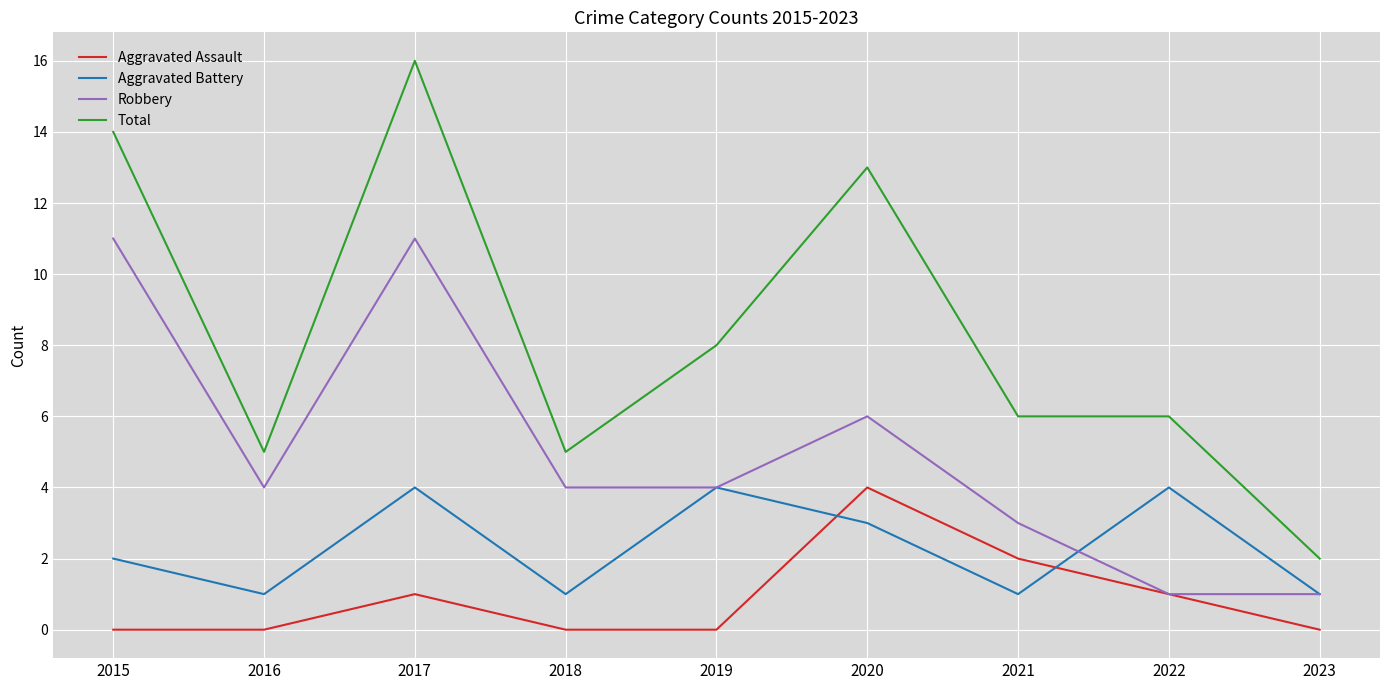

What is the approximate value of Robbery at 2016, to the nearest 5?

5